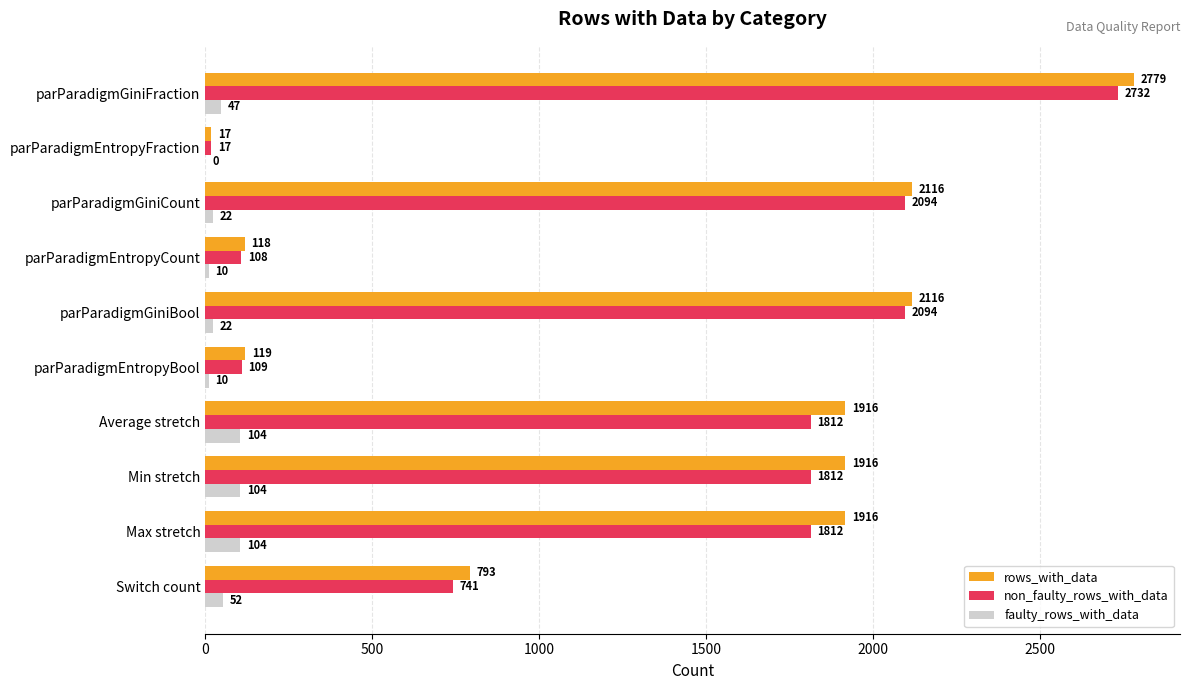

What is the sum of the rows_with_data values at parParadigmEntropyCount and parParadigmGiniBool?

2234